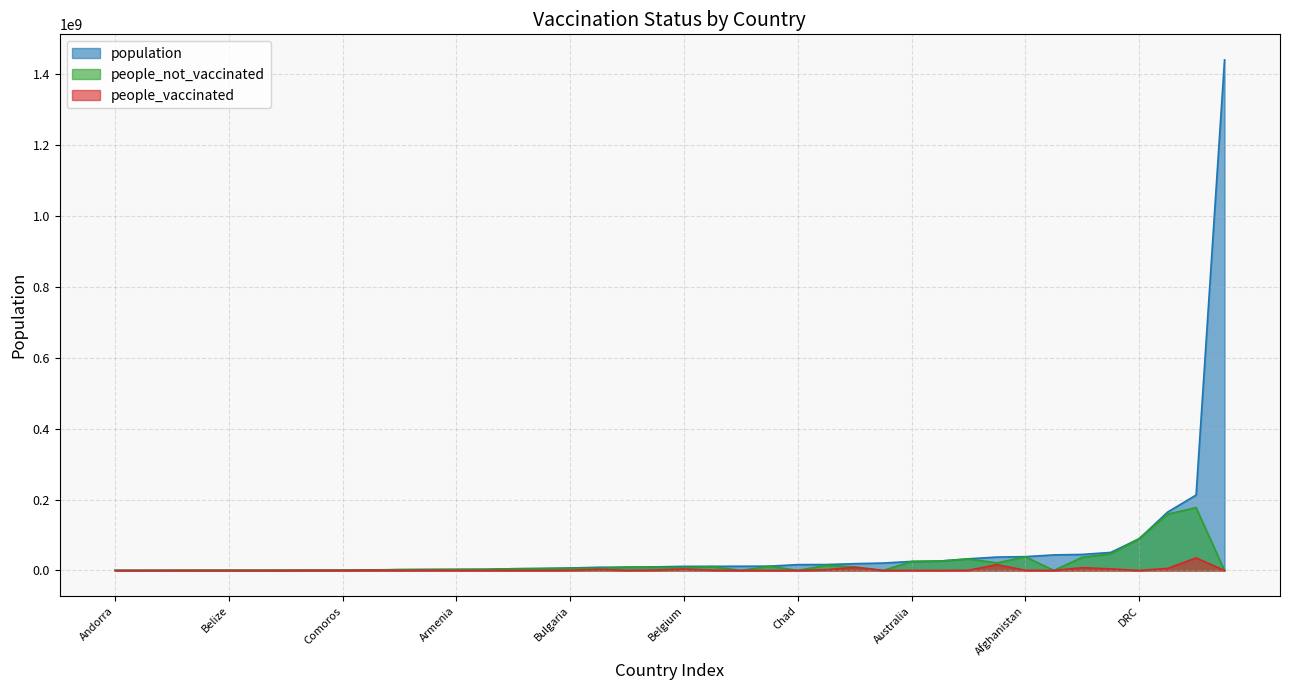

How many distinct data groups are displayed?

3